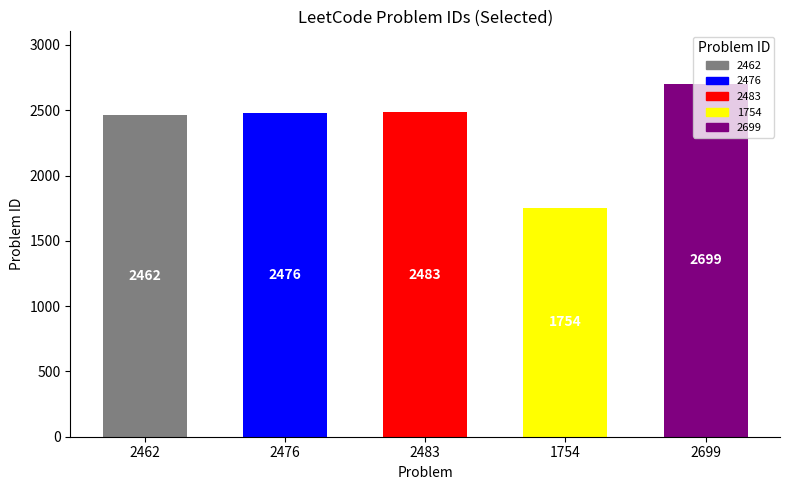

What is the sum of the values at 2476 and 1754?

4230